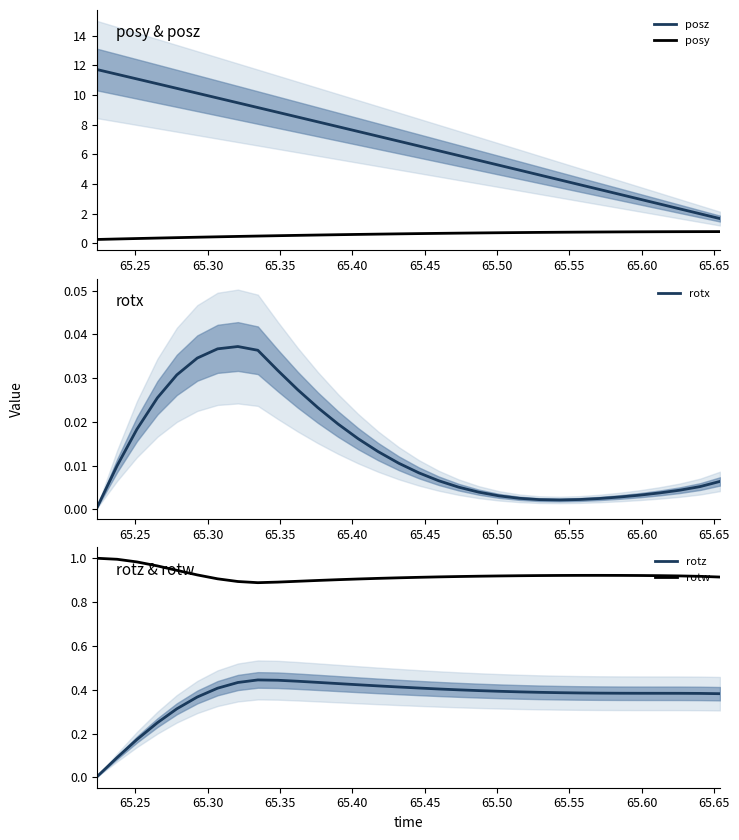

Which series has the largest range (max minus min)?

posz